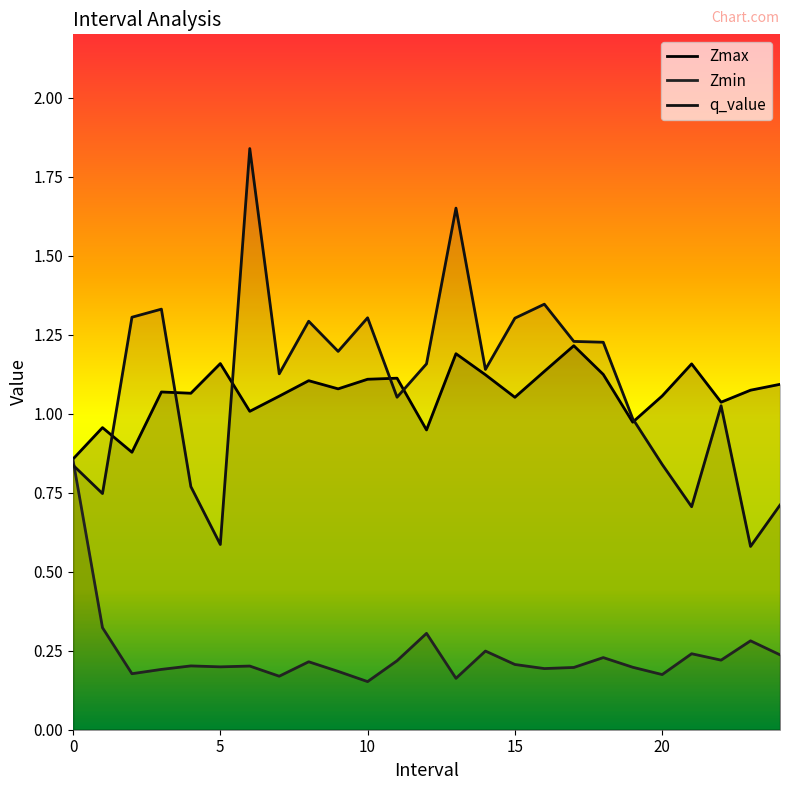

How many interior local peaks does the Zmin series have?

8